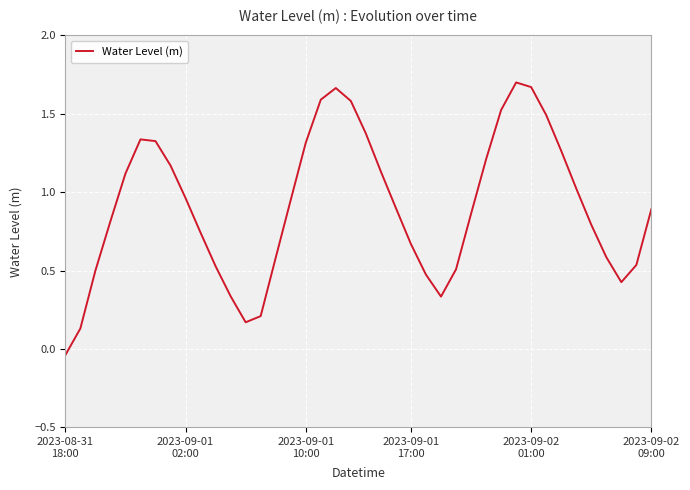

True or false: the data has more than 2 interior local peaks.

True